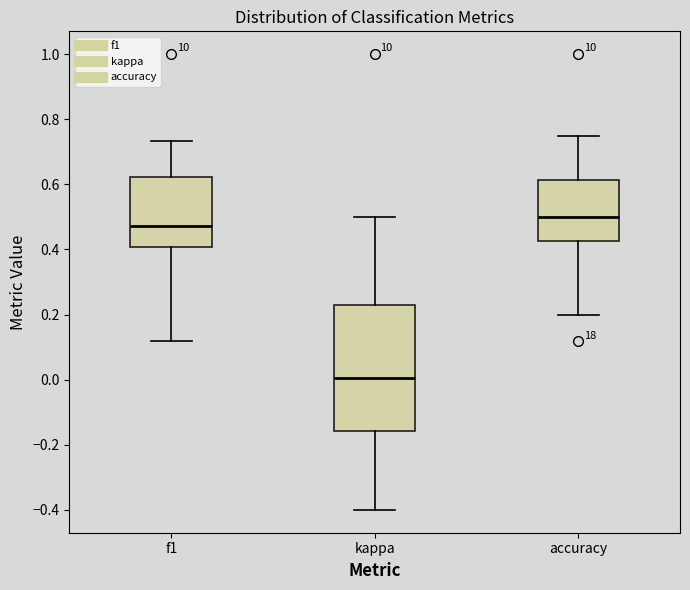

Where does the upper whisker of the box for f1 end on the y-axis? The values are not printed on the chart, so give them approximately, as read against the axis.

0.74